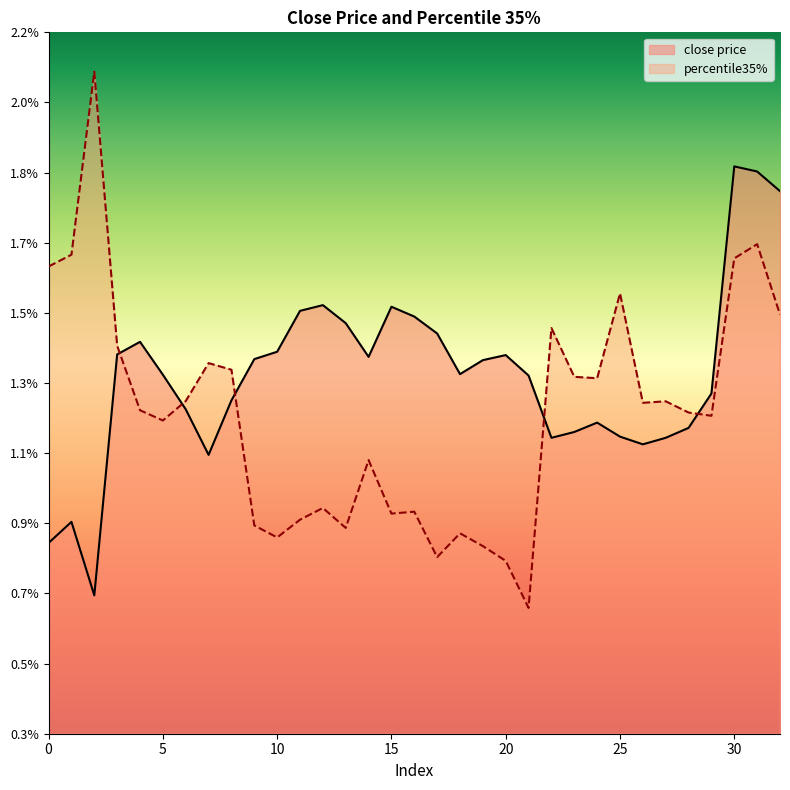

Rank the categories by percentile35% value from highest to lowest.

2, 31, 1, 30, 0, 25, 32, 22, 3, 7, 8, 23, 24, 6, 27, 26, 4, 28, 29, 5, 14, 12, 16, 15, 11, 9, 13, 18, 10, 19, 17, 20, 21